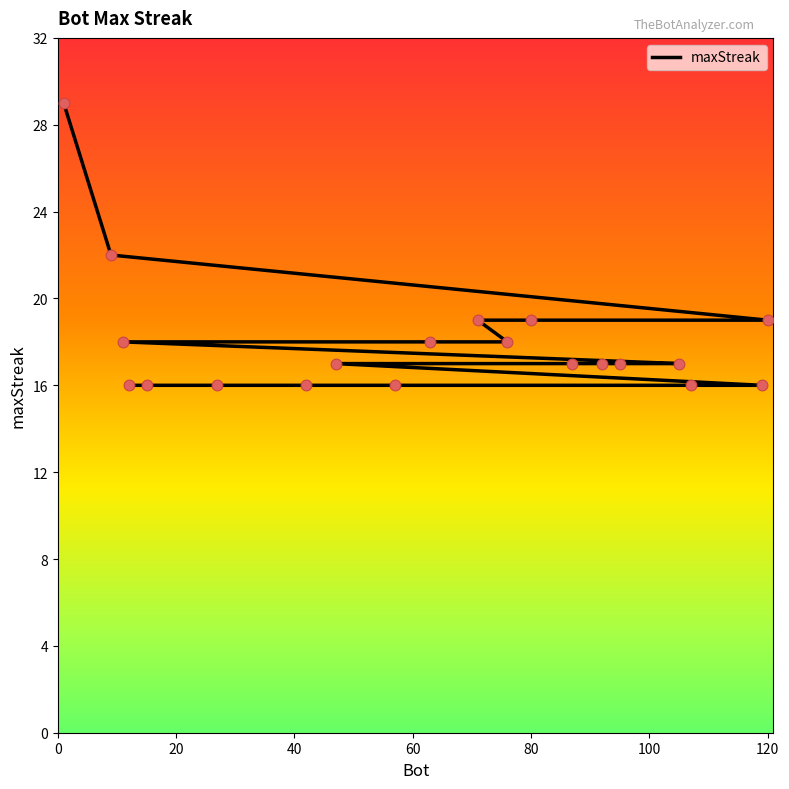

What is the change in value from 80 to 95?

-2